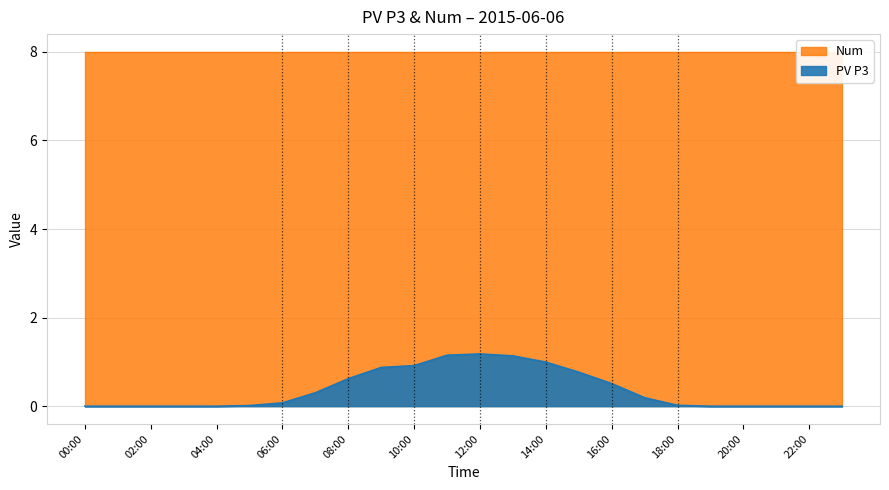

What is the label of the 5th point from the left?

04:00